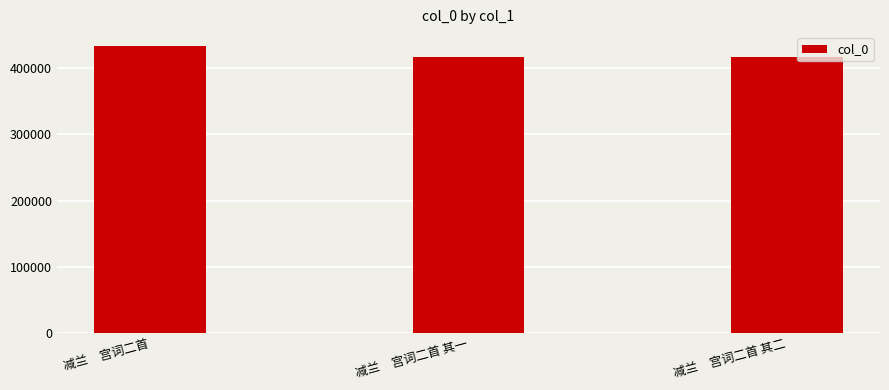

True or false: the data shows 143033 at 减兰　宫词二首 其一.

False